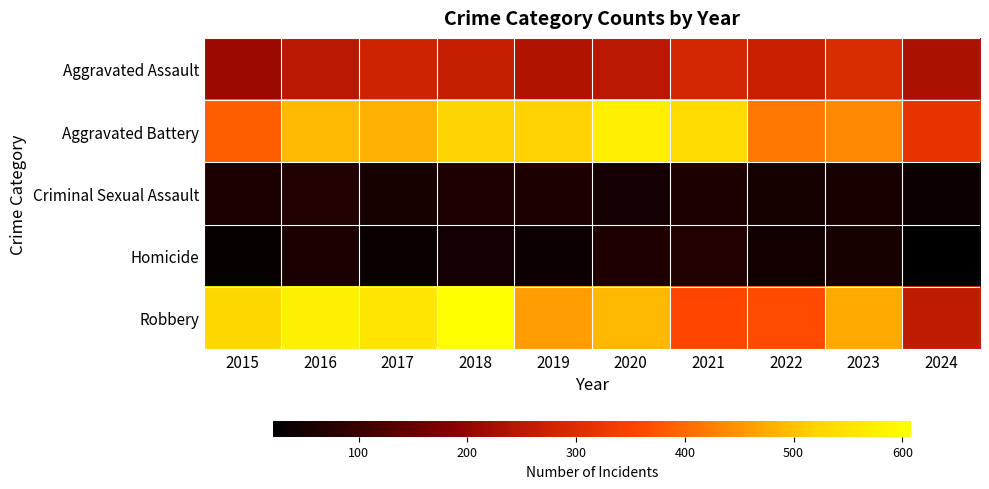

Reading right to left, extract all data points from this chart.

Aggravated Assault: 2024=230	2023=295	2022=267	2021=284	2020=249	2019=238	2018=265	2017=276	2016=250	2015=210
Aggravated Battery: 2024=315	2023=437	2022=417	2021=531	2020=574	2019=520	2018=522	2017=480	2016=491	2015=387
Criminal Sexual Assault: 2024=41	2023=56	2022=52	2021=62	2020=49	2019=61	2018=66	2017=55	2016=69	2015=58
Homicide: 2024=21	2023=55	2022=47	2021=69	2020=63	2019=40	2018=49	2017=37	2016=59	2015=32
Robbery: 2024=255	2023=473	2022=364	2021=357	2020=491	2019=458	2018=608	2017=553	2016=579	2015=527